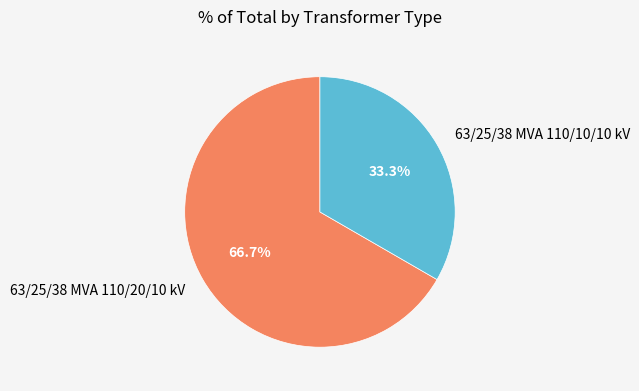

How many segments does this pie chart have?

2